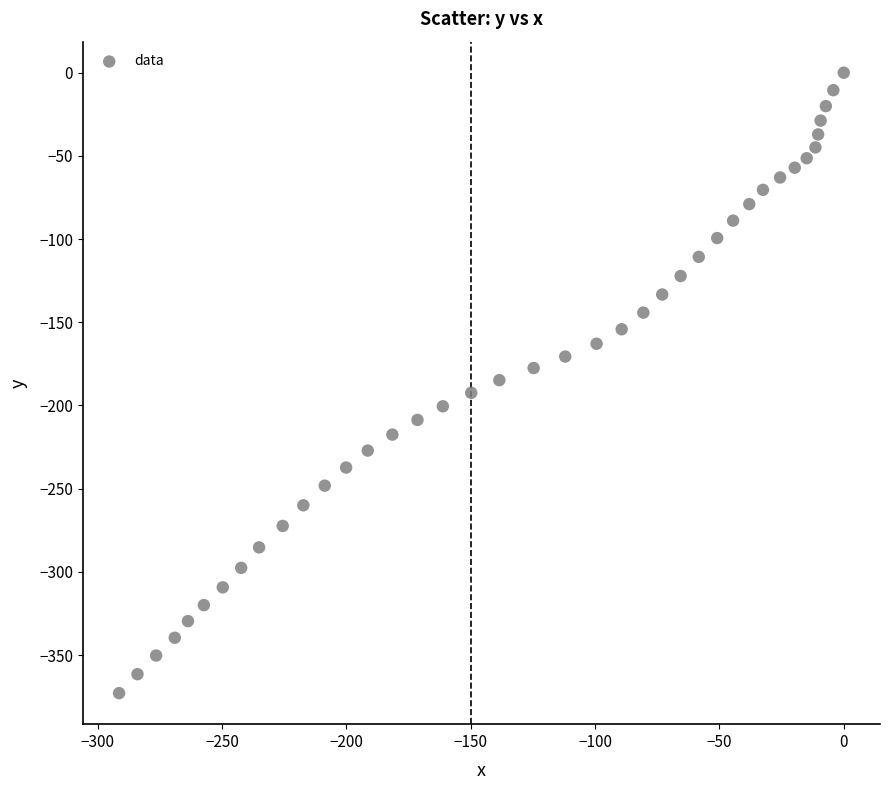

What is the range of X values (max minus min)?

291.4